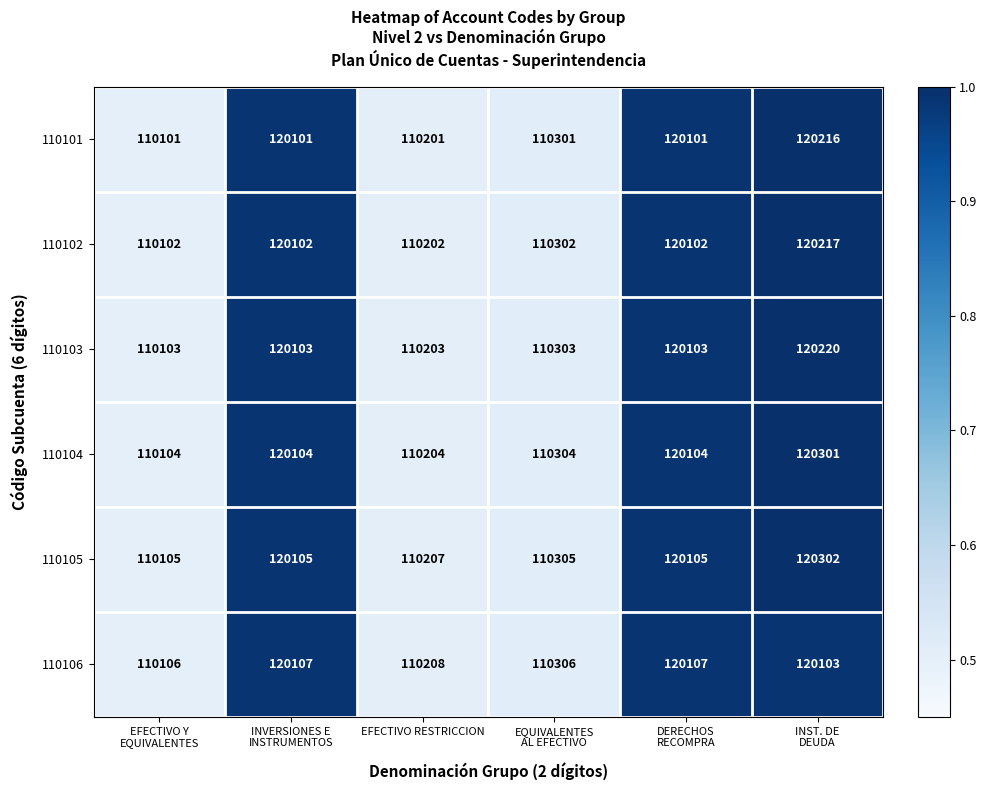

Which series has the largest total across all categories?

110105